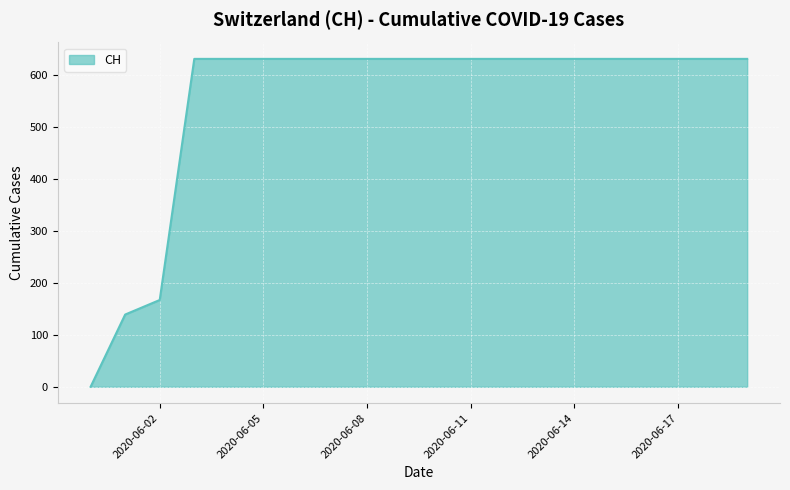

What is the greatest value displayed?

631